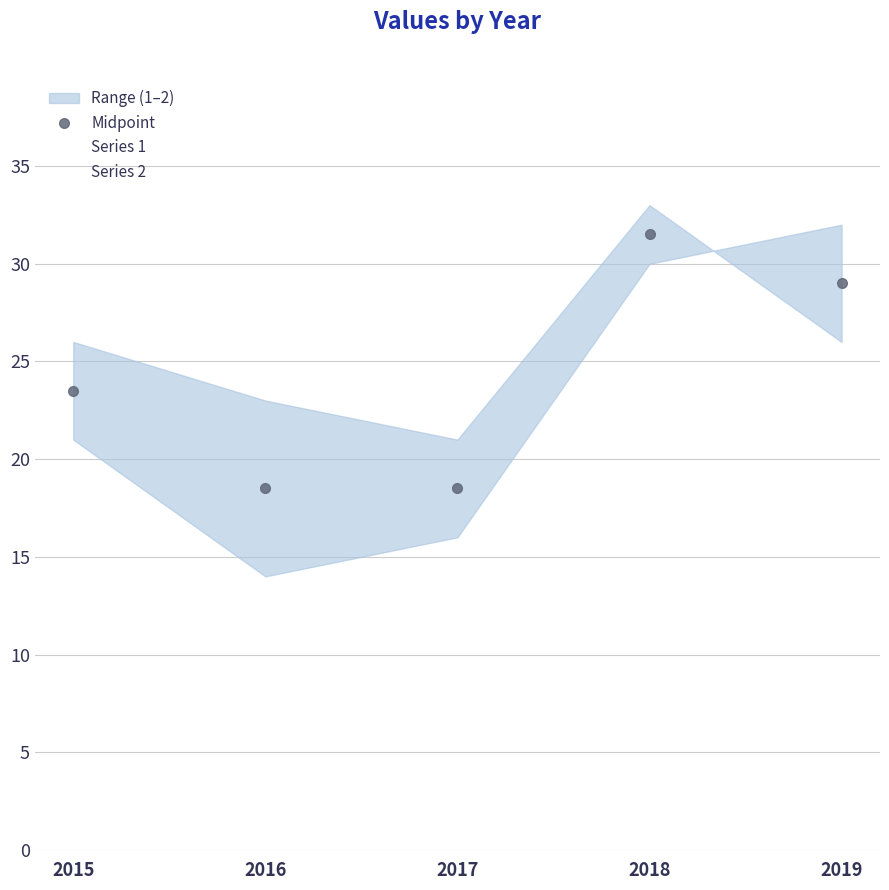

Reading left to right, extract all data points from this chart.

23.5	18.5	18.5	31.5	29.0